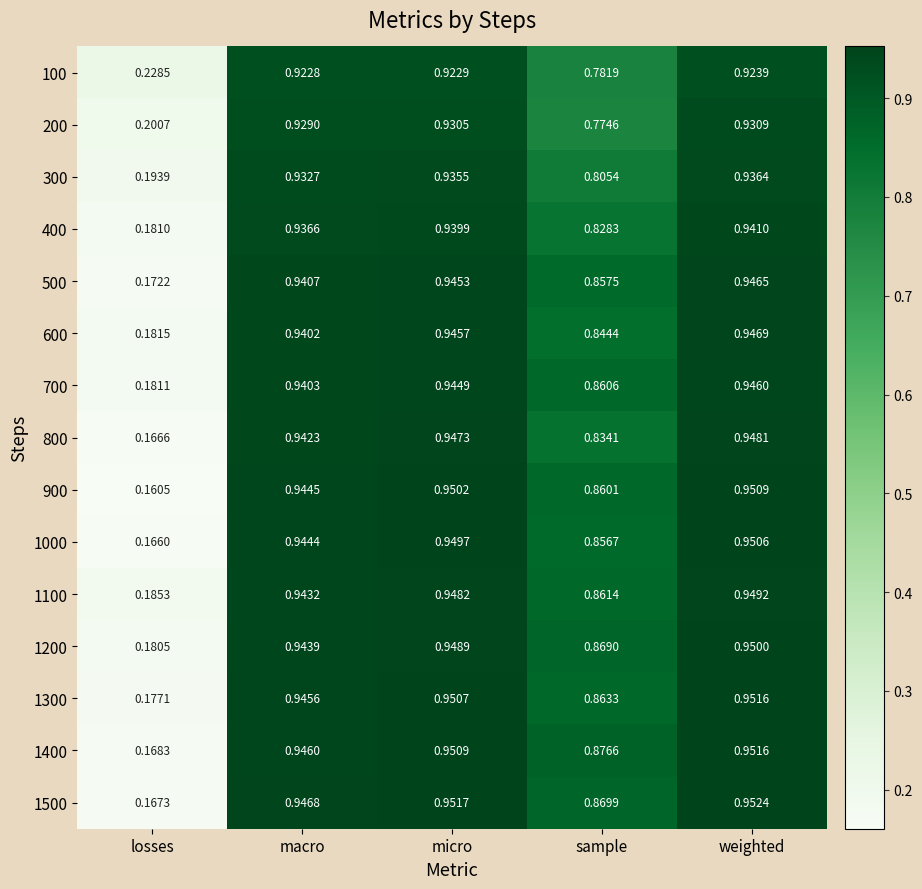

Rank the categories by 600 value from lowest to highest.

losses, sample, macro, micro, weighted